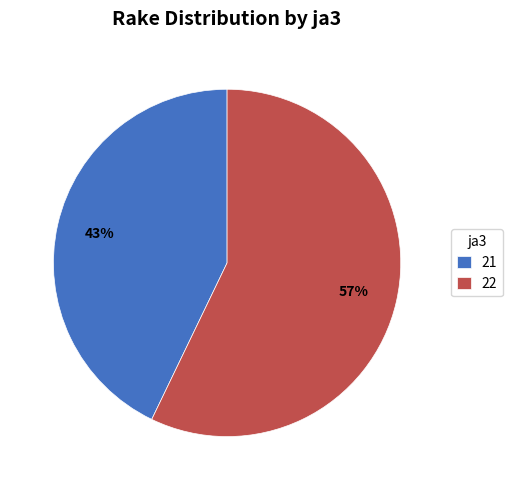

What is the ratio of the value at 22 to the value at 21?

1.3